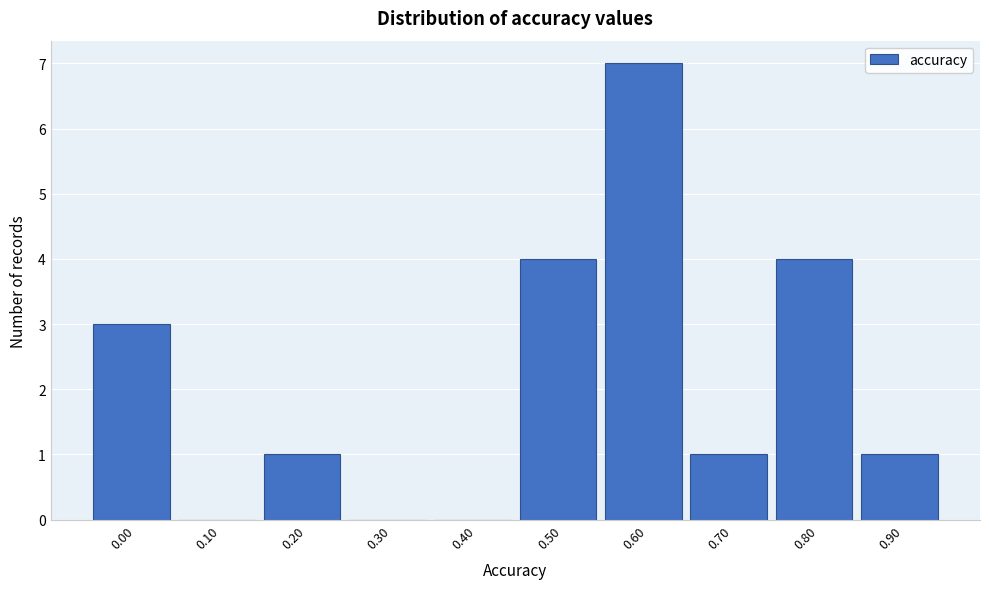

Reading left to right, list all the values displayed in this chart.

0.00=3	0.10=0	0.20=1	0.30=0	0.40=0	0.50=4	0.60=7	0.70=1	0.80=4	0.90=1